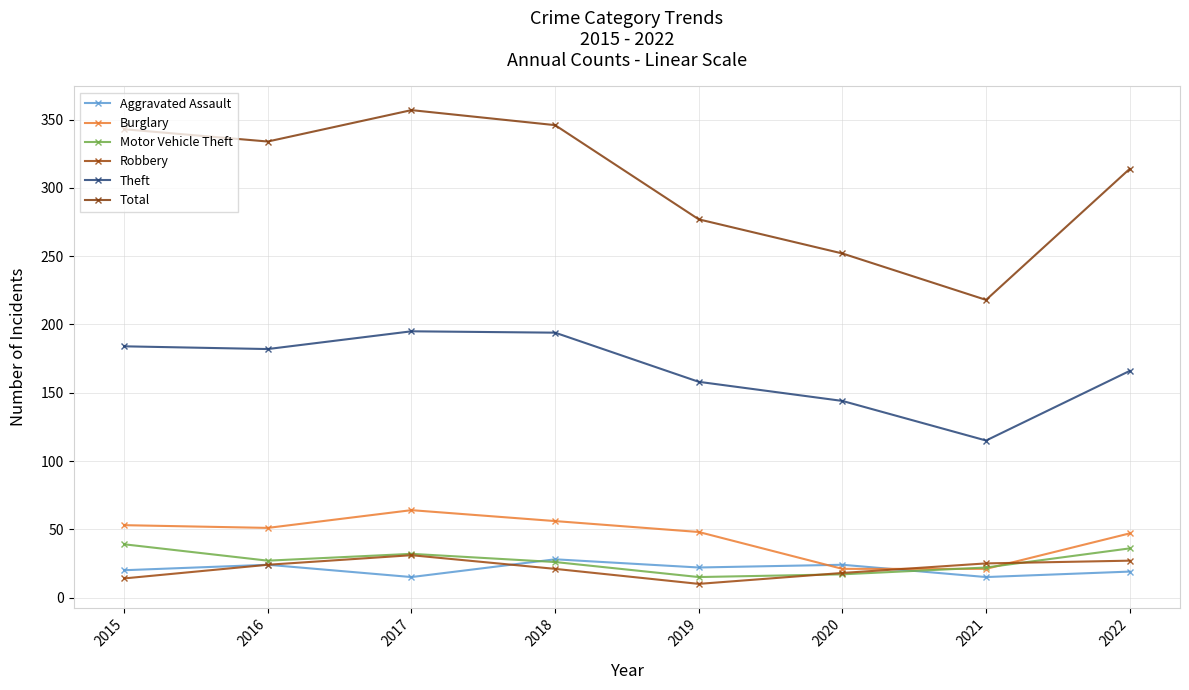

What is the value of the Aggravated Assault point at the 6th from the left?

24